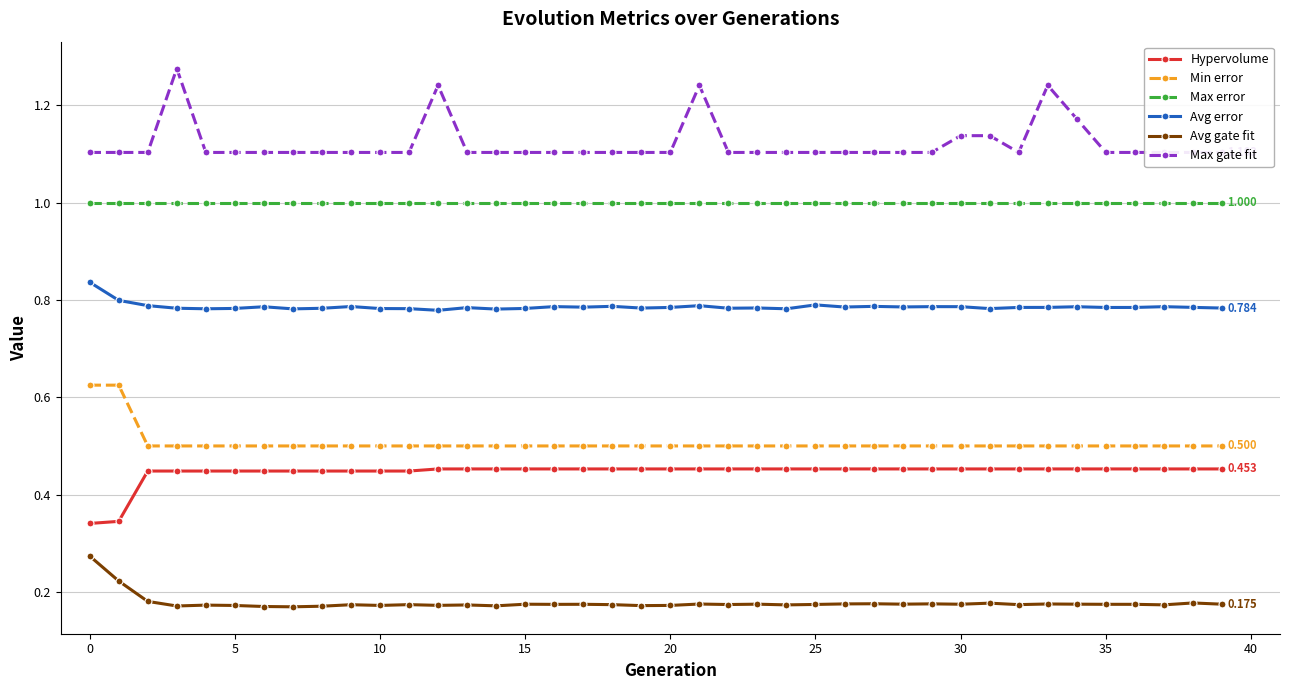

True or false: Avg gate fit and Max gate fit cross at least once.

False